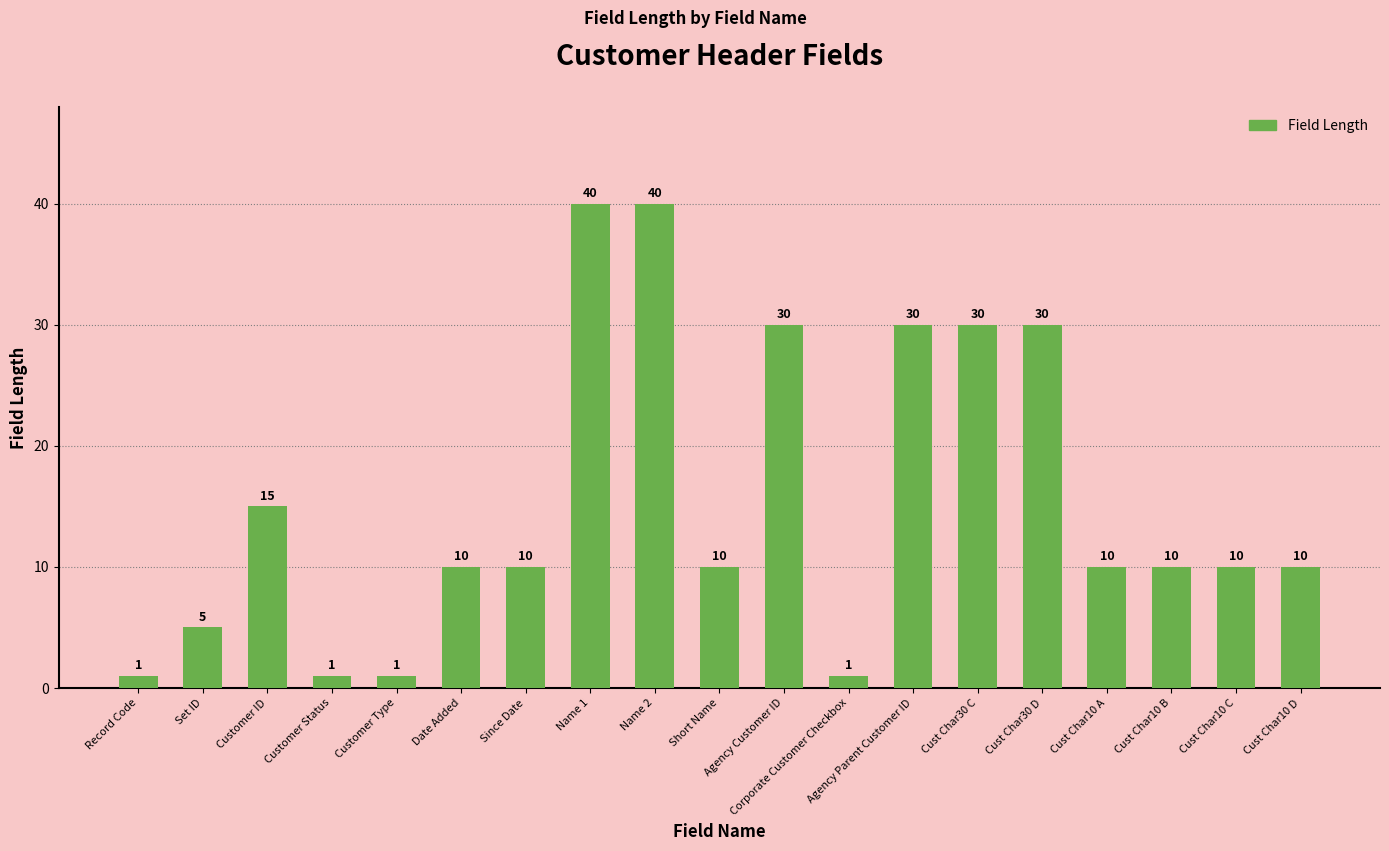

What position from the right is Corporate Customer Checkbox?

8